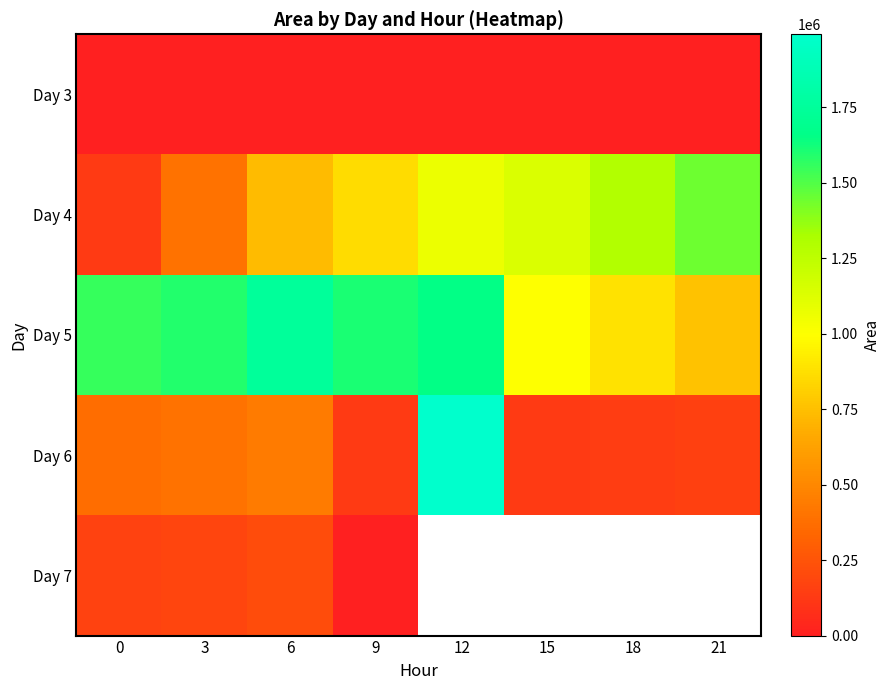

The Day 6 series shows 3342564.4 at 12. True or false?

False